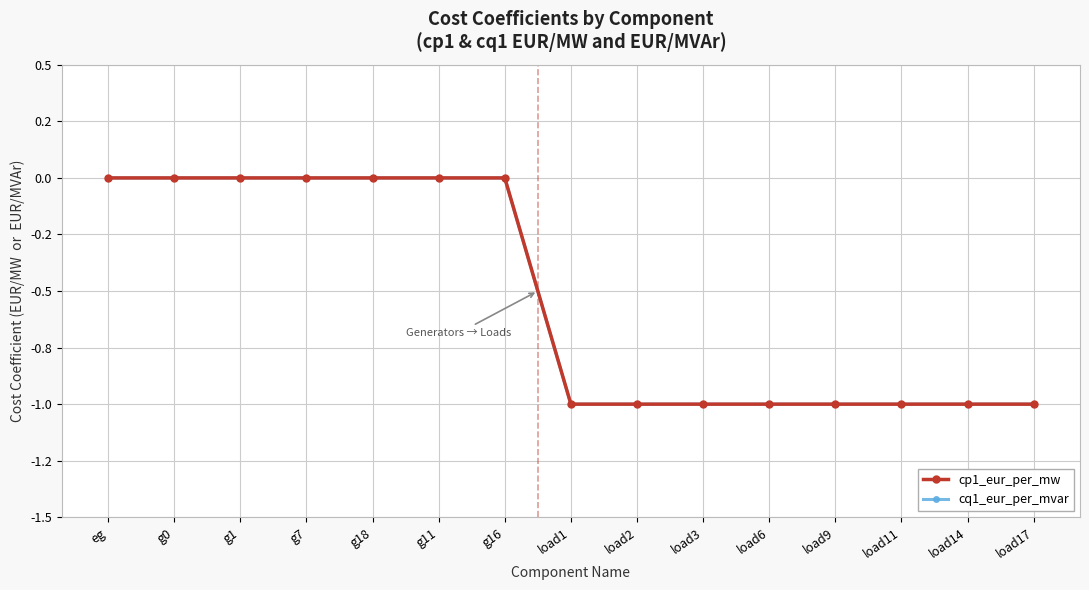

Does the chart have visible grid lines?

Yes